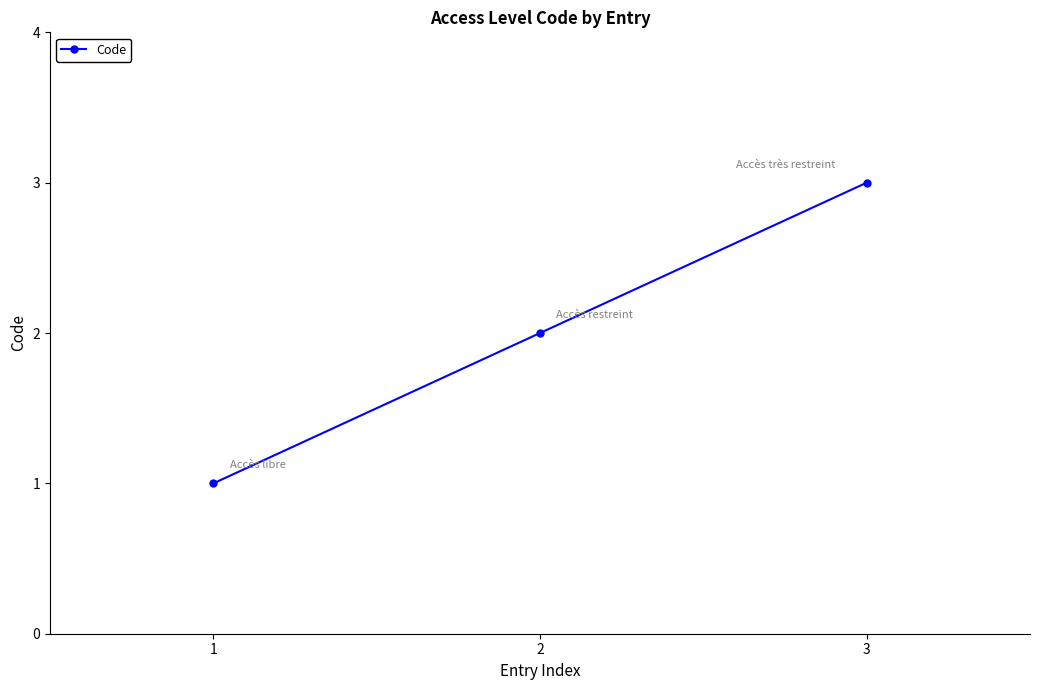

What is the change in value from 1 to 2?

+1